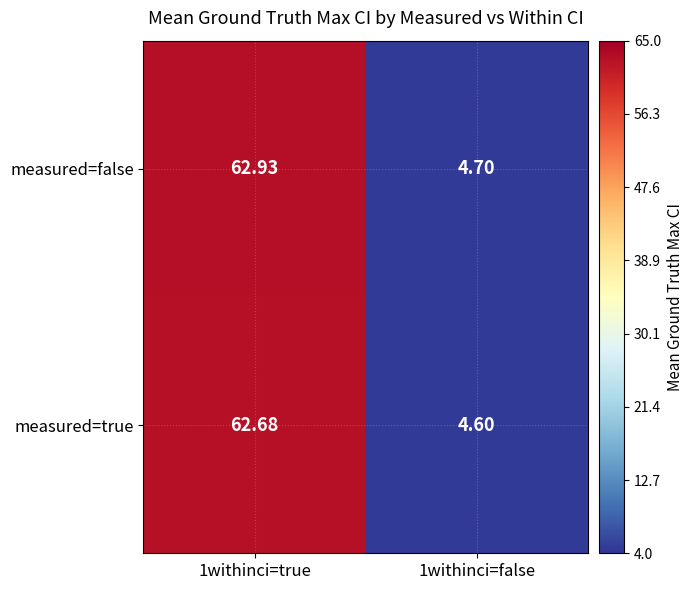

Between 1withinci=true and 1withinci=false, which series saw the biggest shift?

measured=false